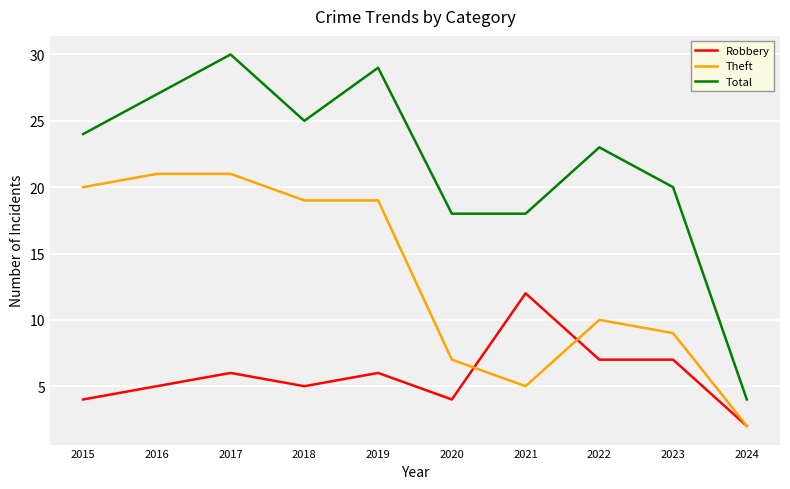

Rank the series at 2023 from lowest to highest value.

Robbery, Theft, Total